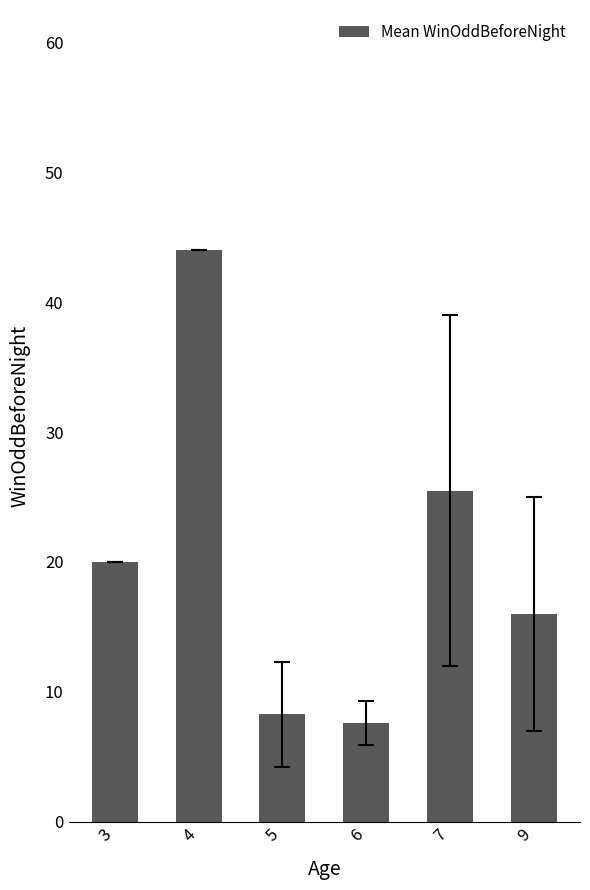

What is the difference between the maximum and minimum values?

36.4